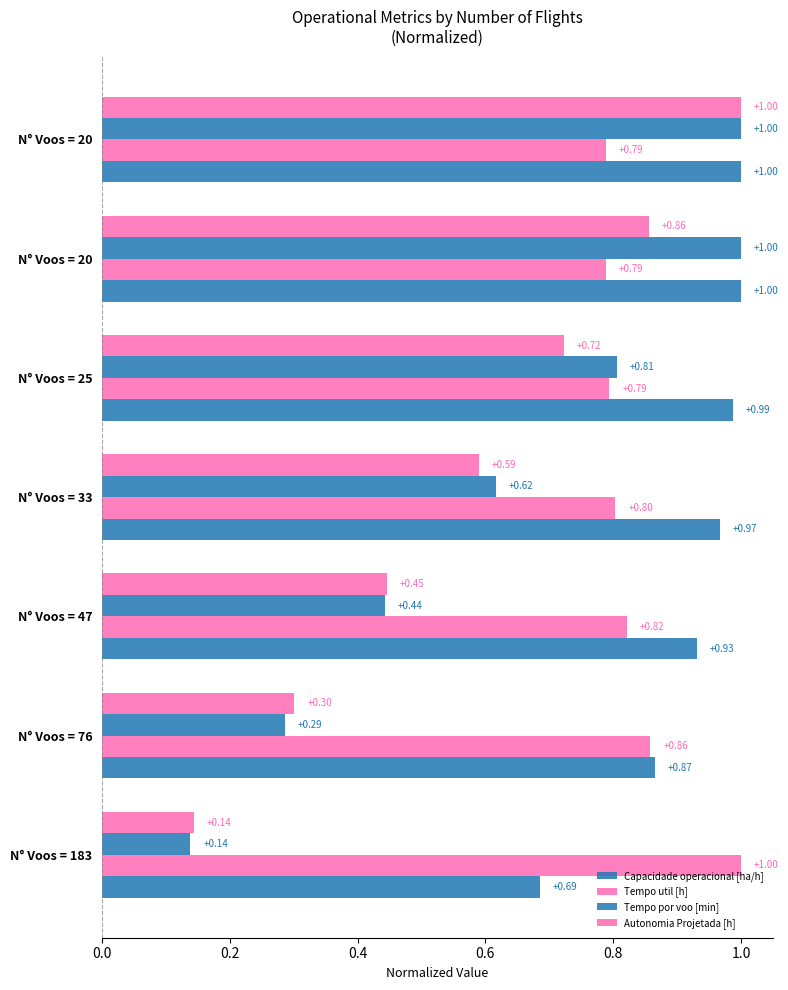

How many categories are shown in the chart?

7